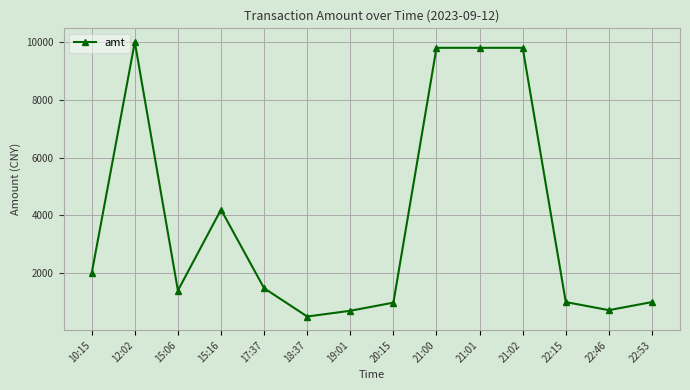

What is the label of the 8th point from the left?

20:15